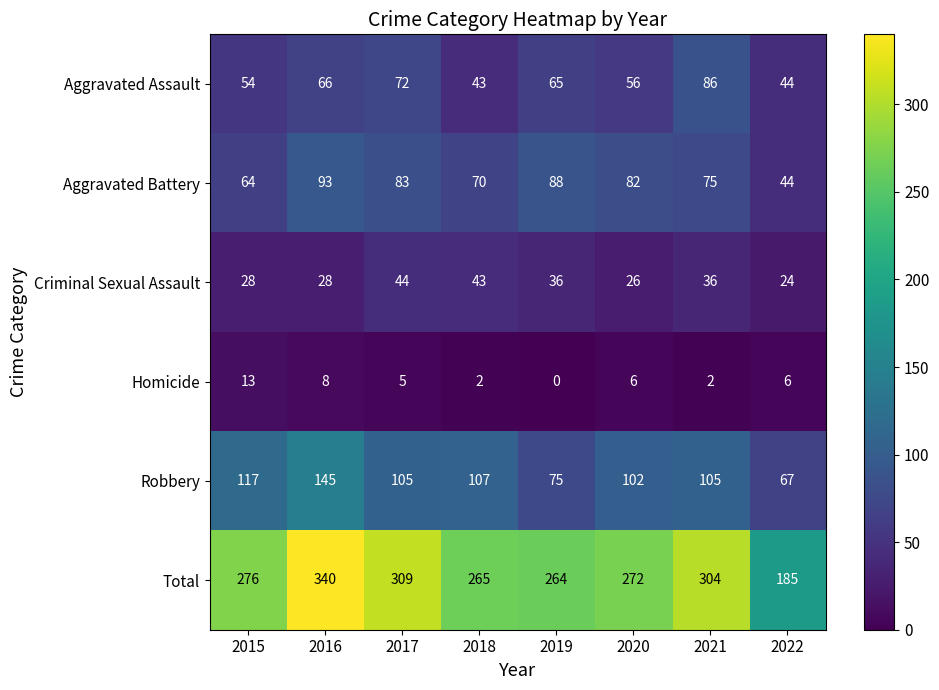

Rank the series by their maximum value, from highest to lowest.

Total, Robbery, Aggravated Battery, Aggravated Assault, Criminal Sexual Assault, Homicide